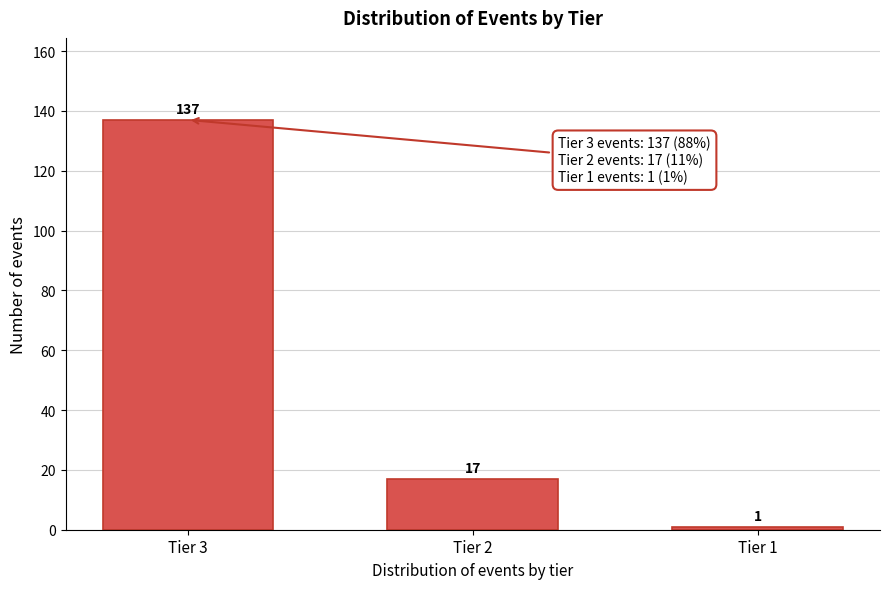

Reading left to right, transcribe all the data shown in this chart.

Tier 3=137	Tier 2=17	Tier 1=1